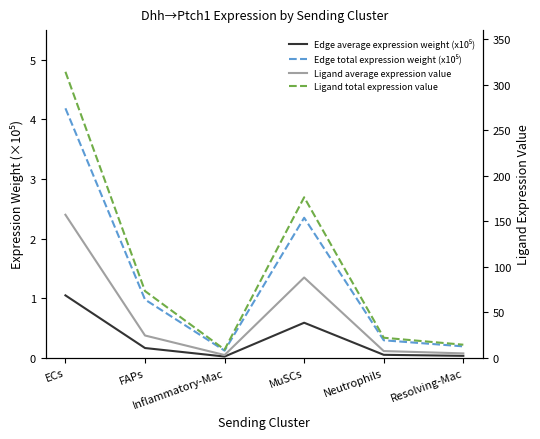

True or false: Ligand total expression value and Edge total expression weight (x10⁵) cross at least once.

False